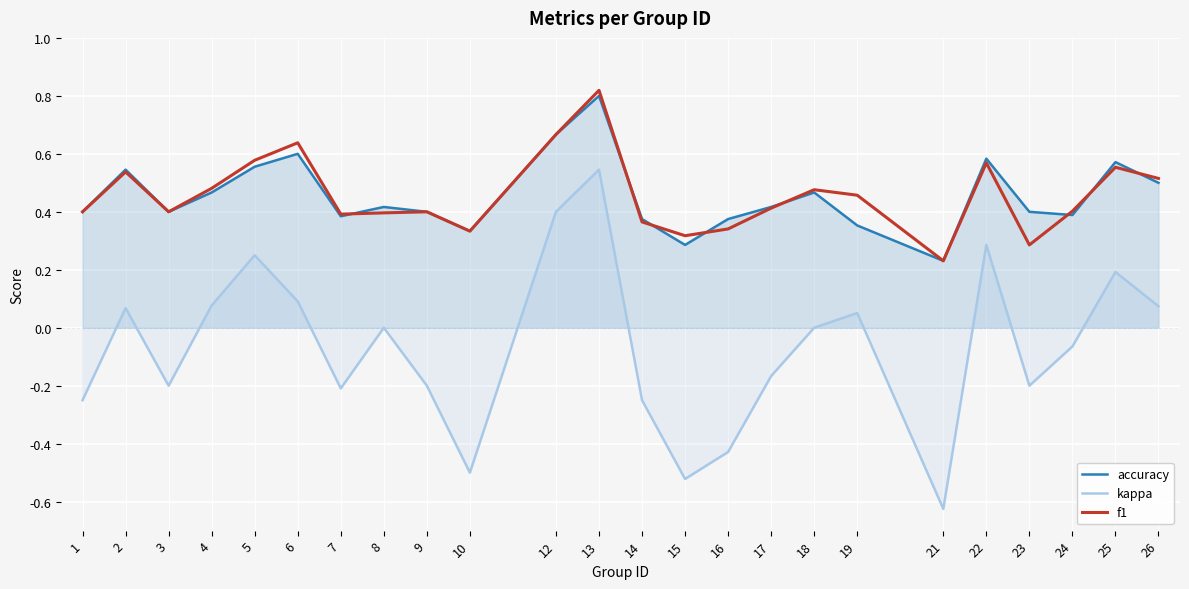

How many distinct data groups are displayed?

3